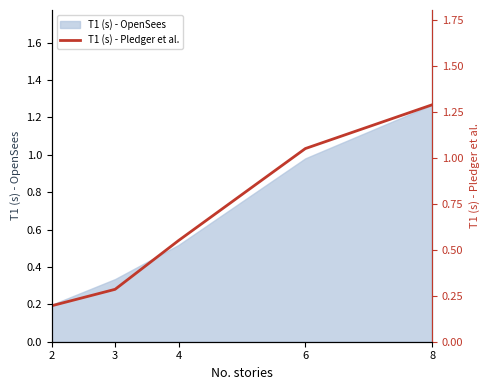

Which category has the lowest value across all series?

2